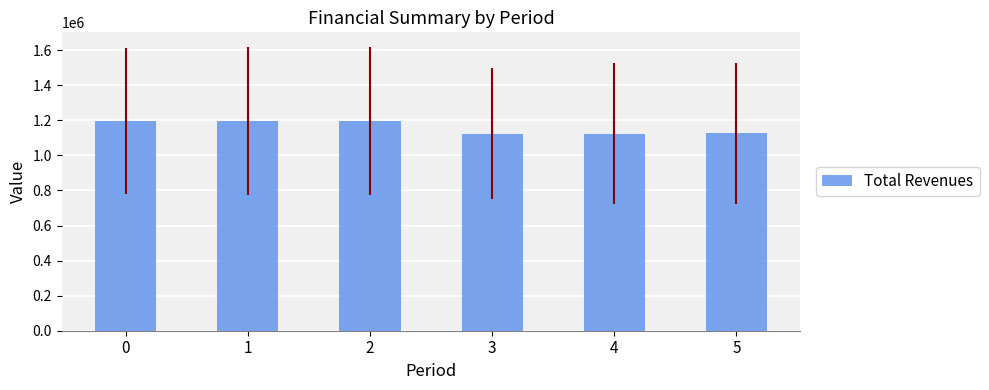

What is the average value?

1160558.1